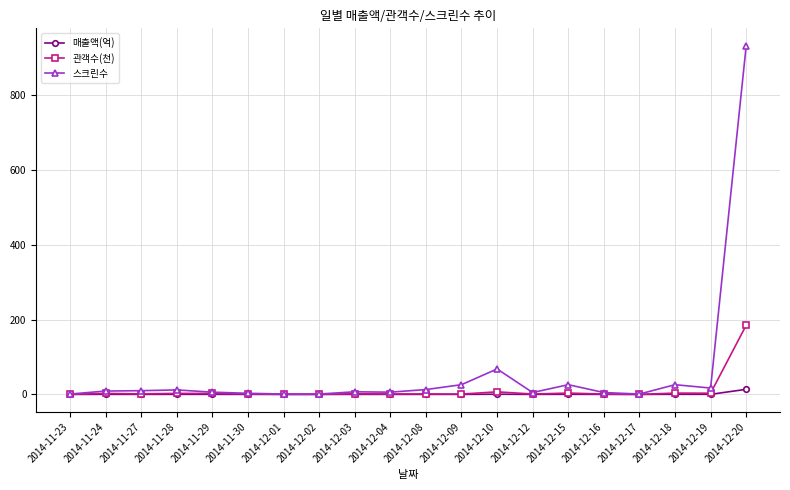

What is the total value across all series at 2014-11-24?

11.9